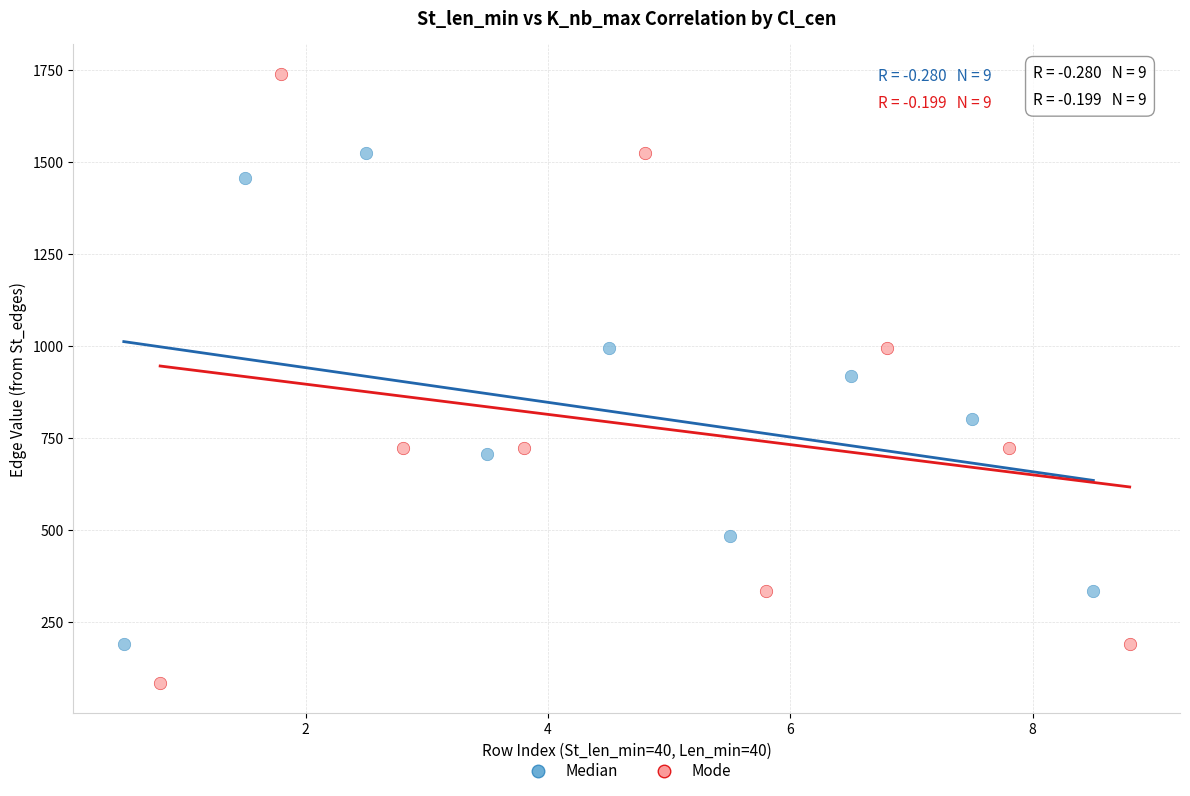

Which series reaches the maximum Y coordinate?

Mode